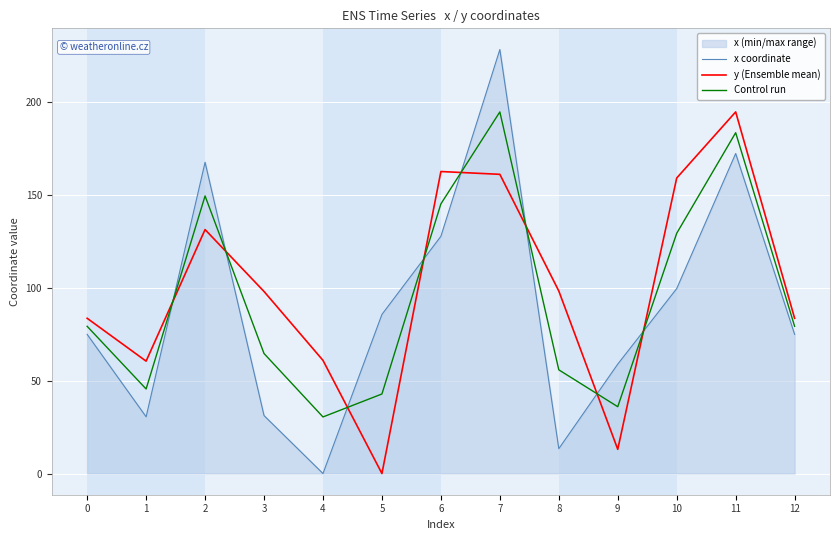

What is the value of the y (Ensemble mean) point at the 7th from the left?

162.4